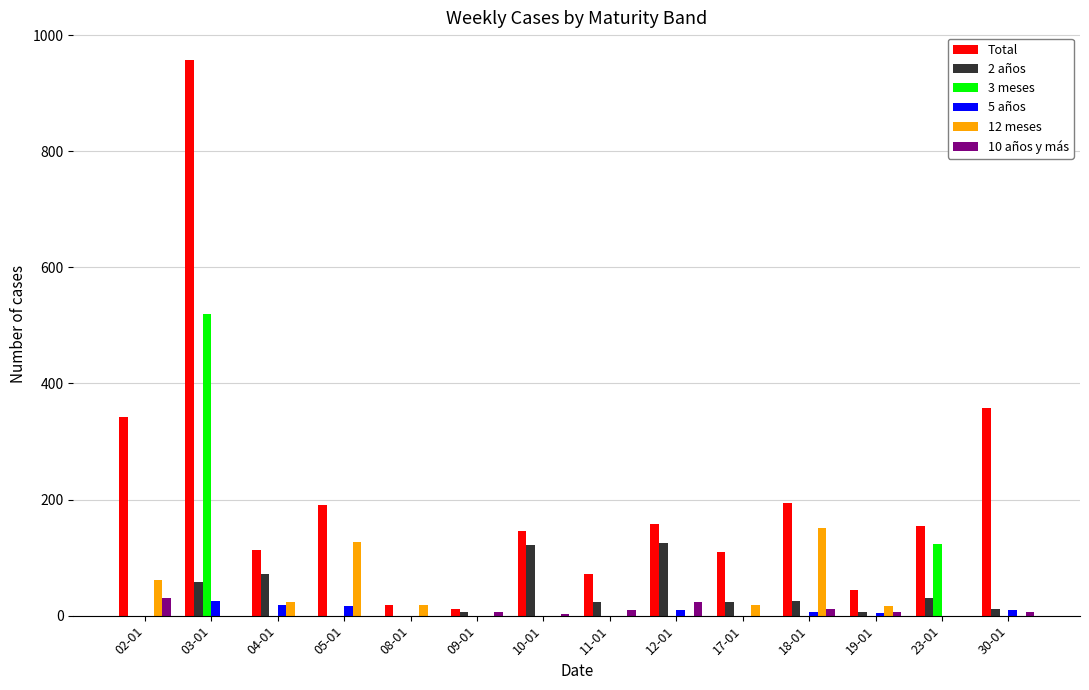

At which category is the sum across all series the highest?

03-01